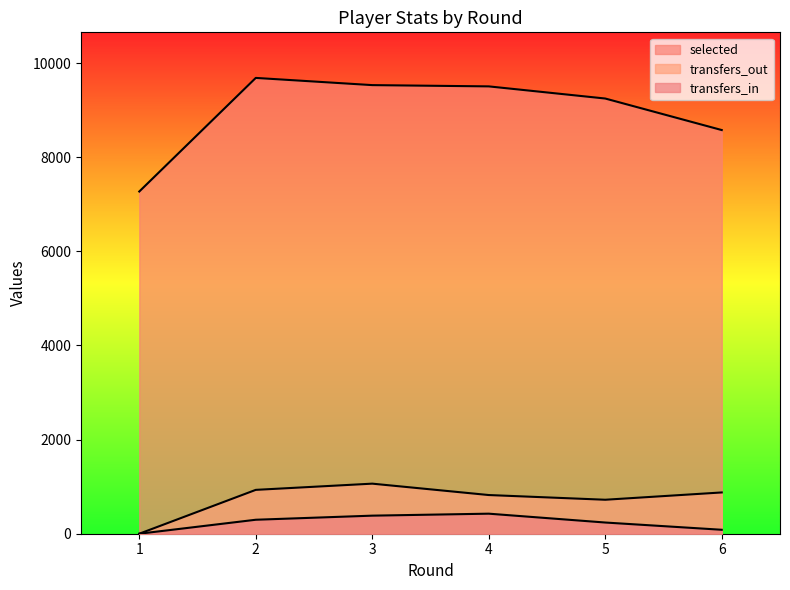

True or false: selected has a value of 7272 at 1.

True